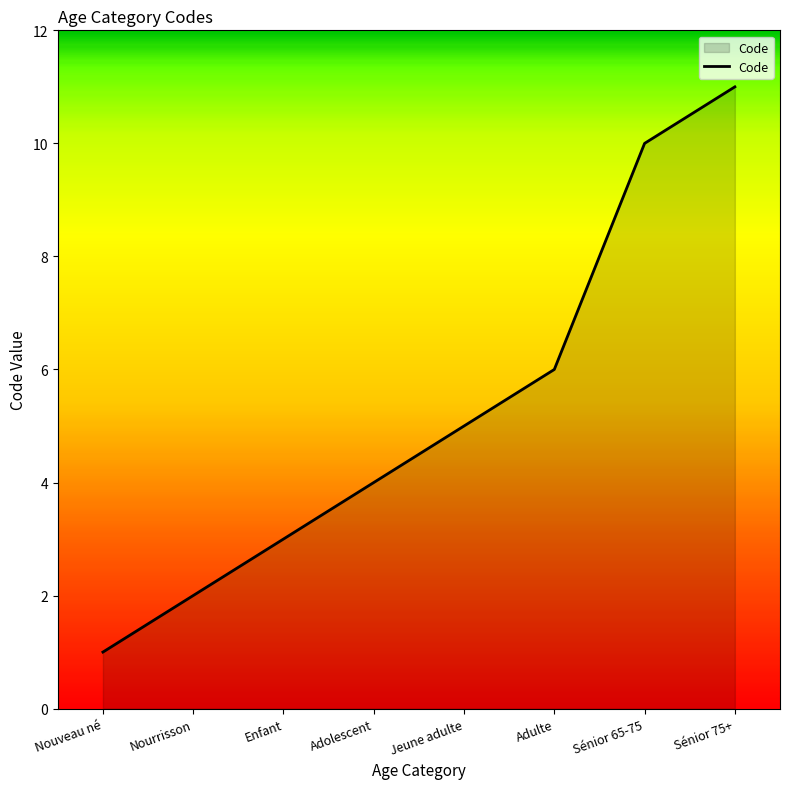

What is the difference between the values at Nouveau né and Enfant?

2